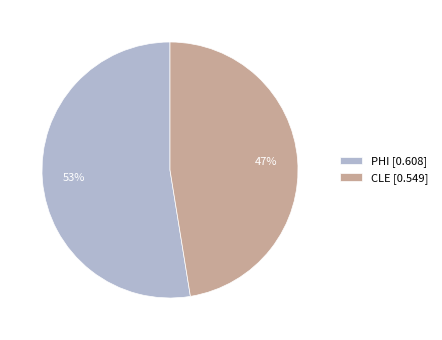

Is it true that PHI is 53% of the pie?

True